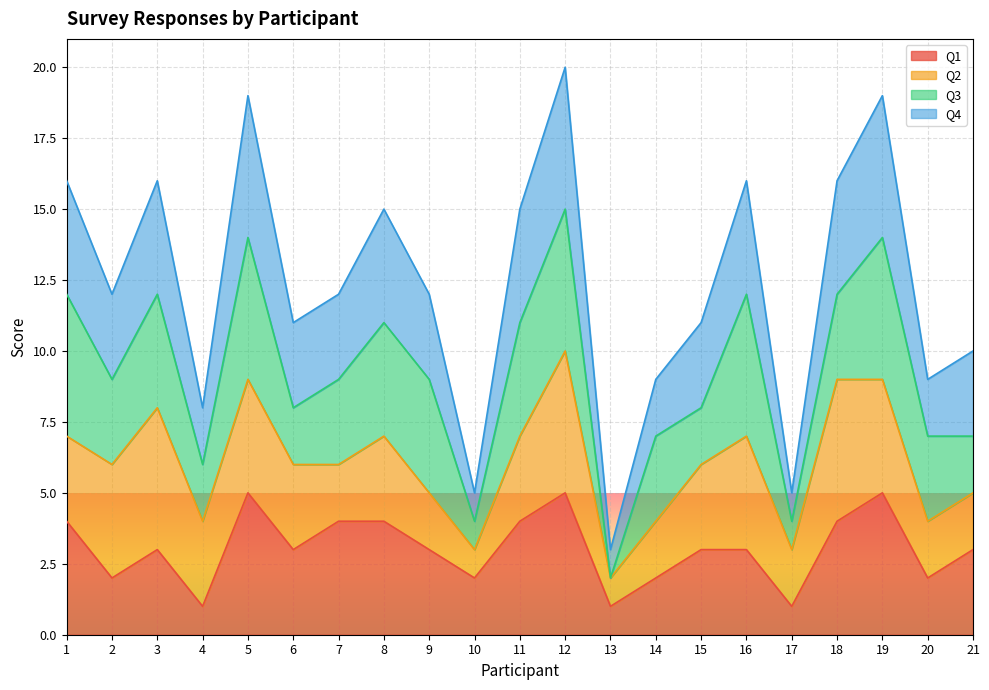

What is the lowest value of the Q1 series?

1